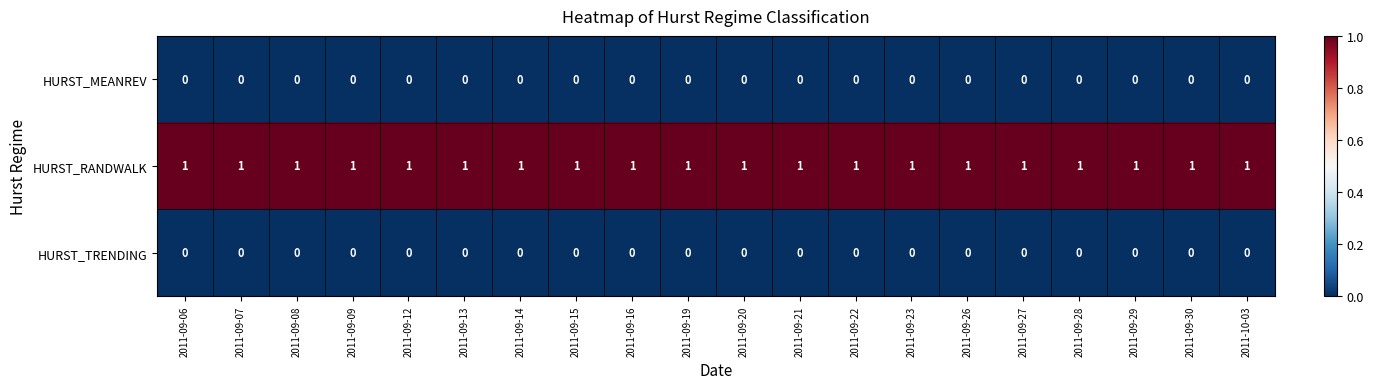

At how many categories does at least one series exceed 0?

20